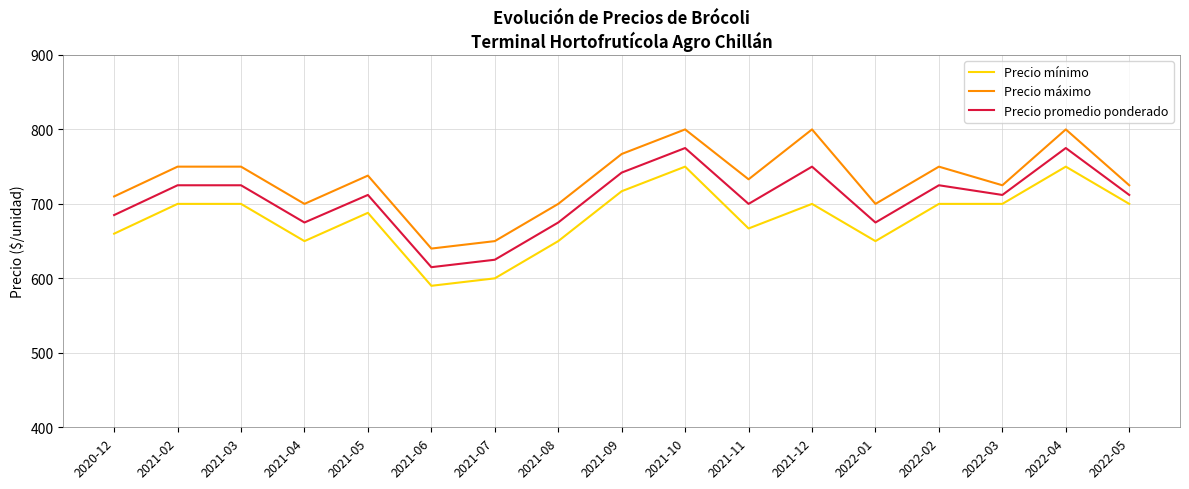

True or false: Precio mínimo and Precio máximo cross at least once.

False